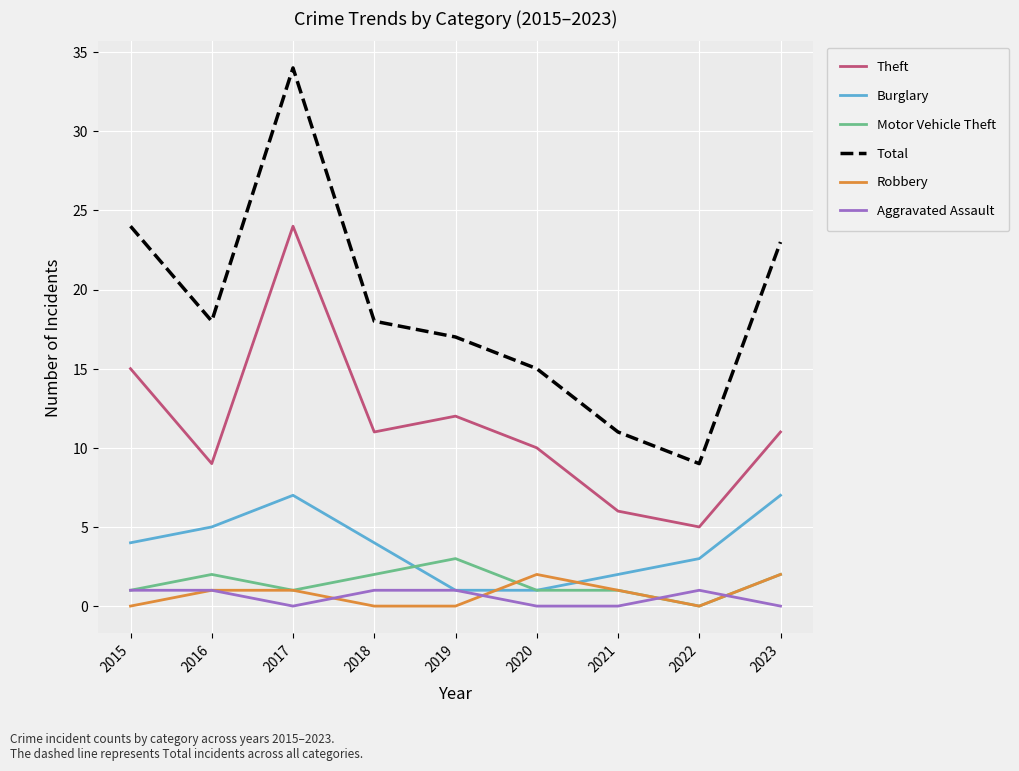

What is the maximum value shown in the chart?

34